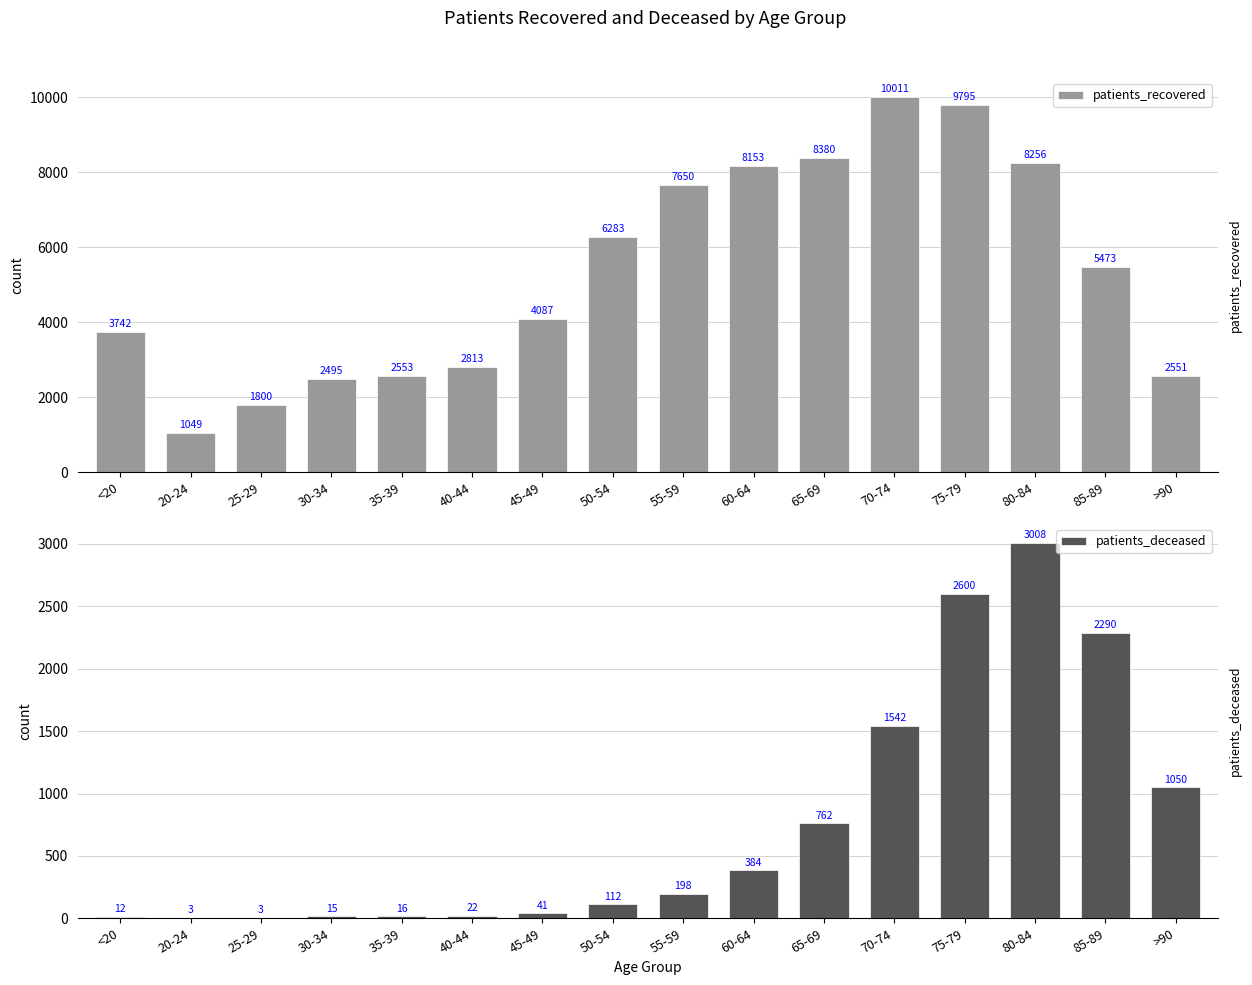

What is the difference between the patients_deceased values at 50-54 and 60-64?

272